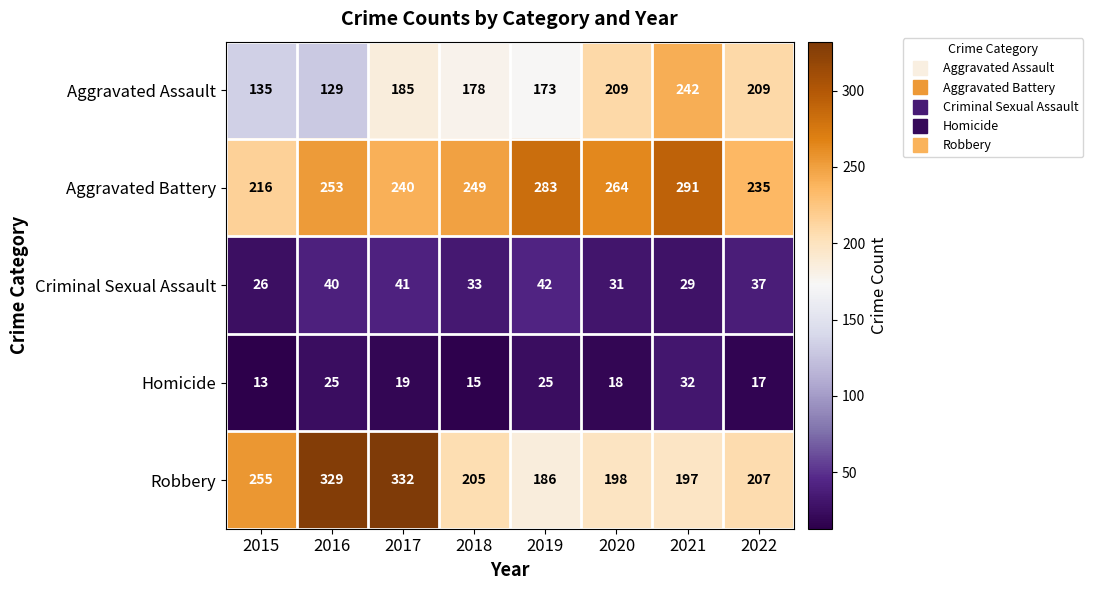

What is the average value of the Robbery series?

239